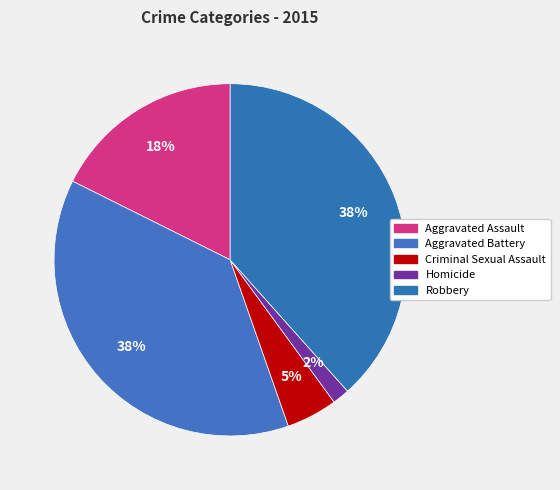

To the nearest percent, what is the combined percentage of Criminal Sexual Assault and Aggravated Assault?

22%